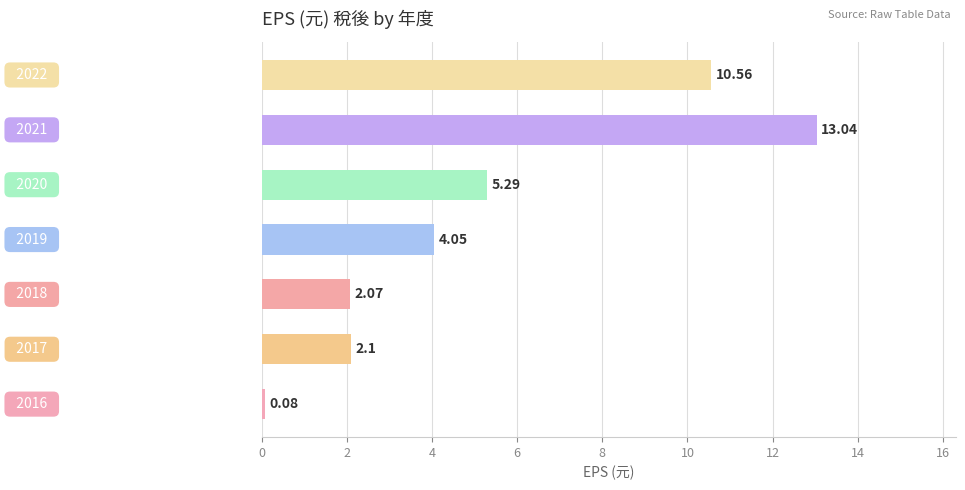

What is the difference between the second highest and minimum values?

10.5